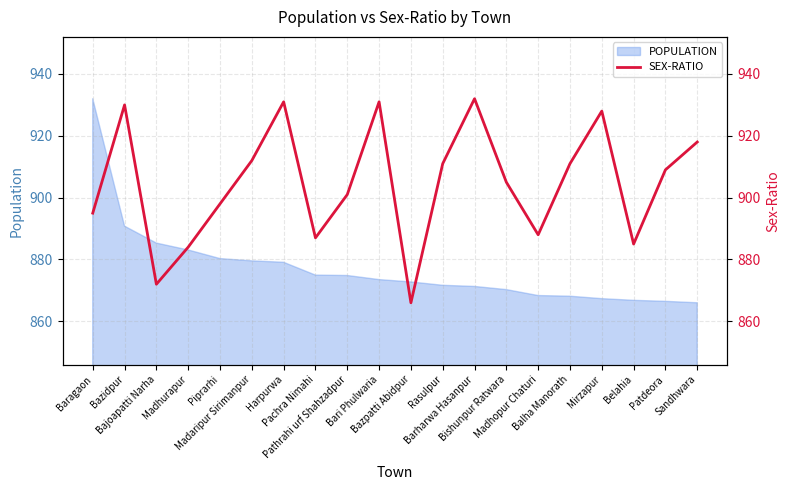

Reading left to right, extract all data points from this chart.

895	930	872	884	898	912	931	887	901	931	866	911	932	905	888	911	928	885	909	918